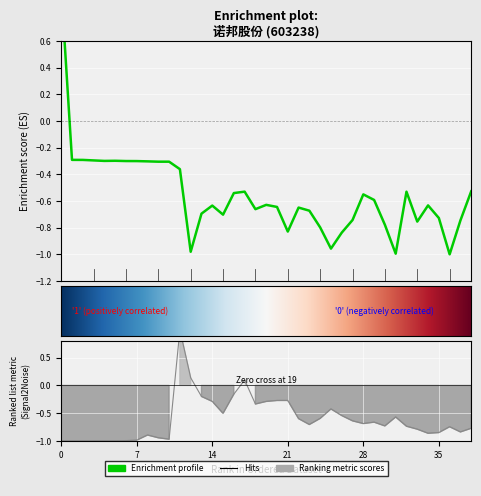

What is the smallest value displayed?

-1.0